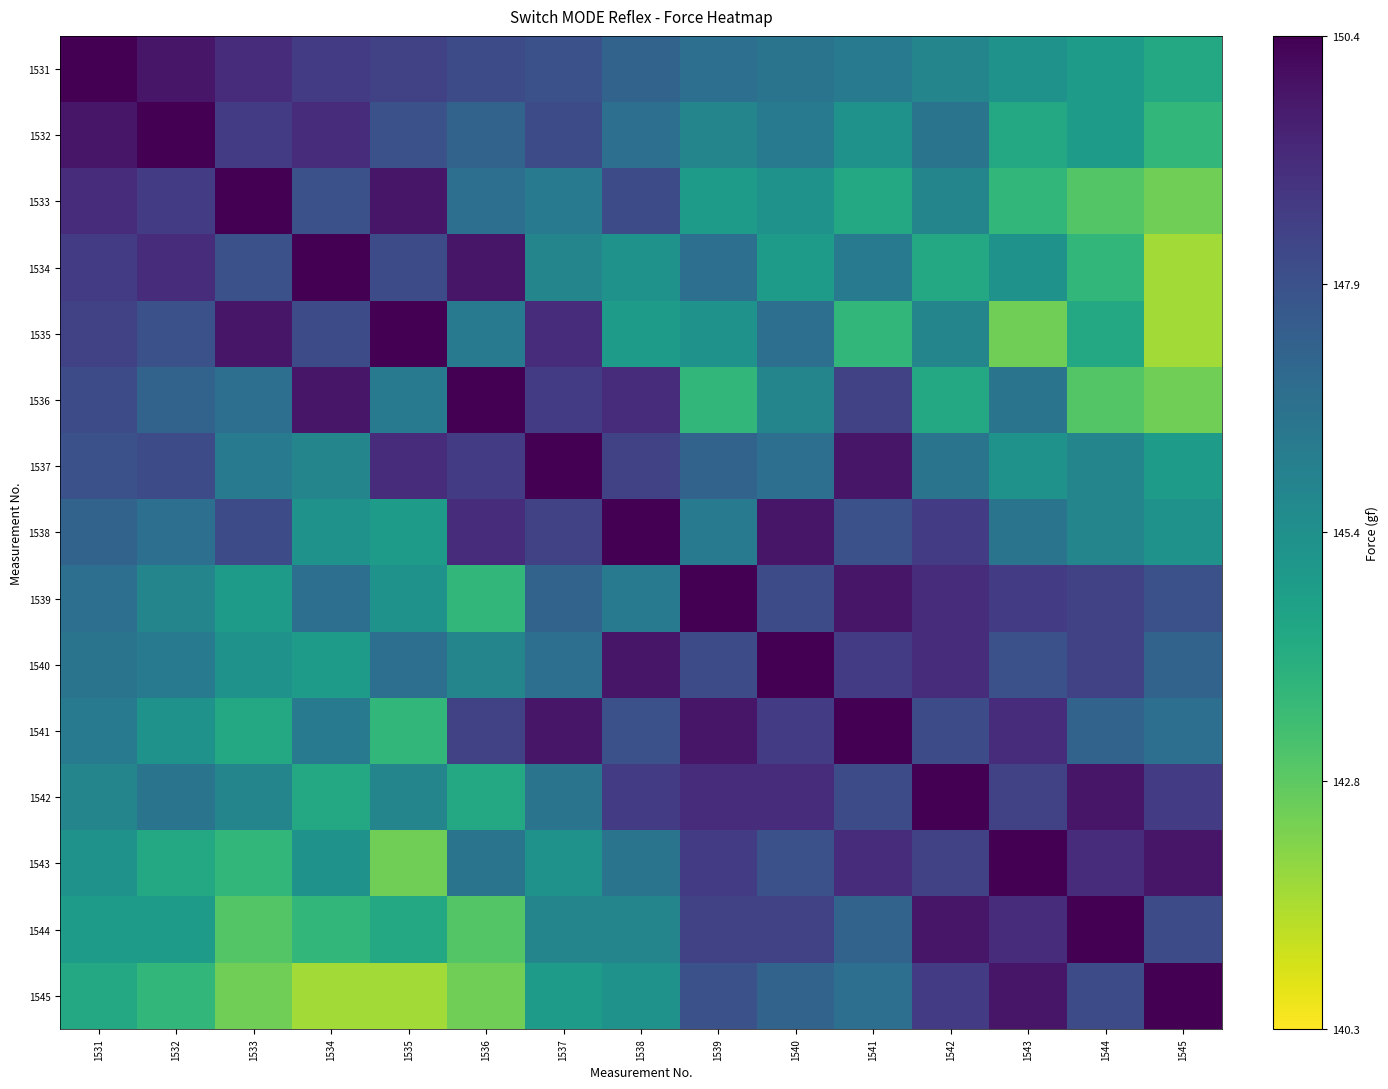

Count the number of data series in this chart.

15